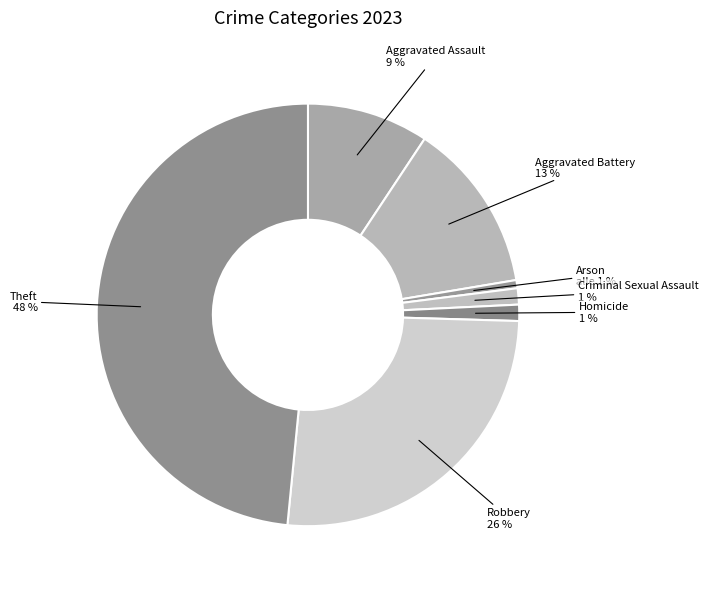

Is there any slice that represents more than half of the pie?

No